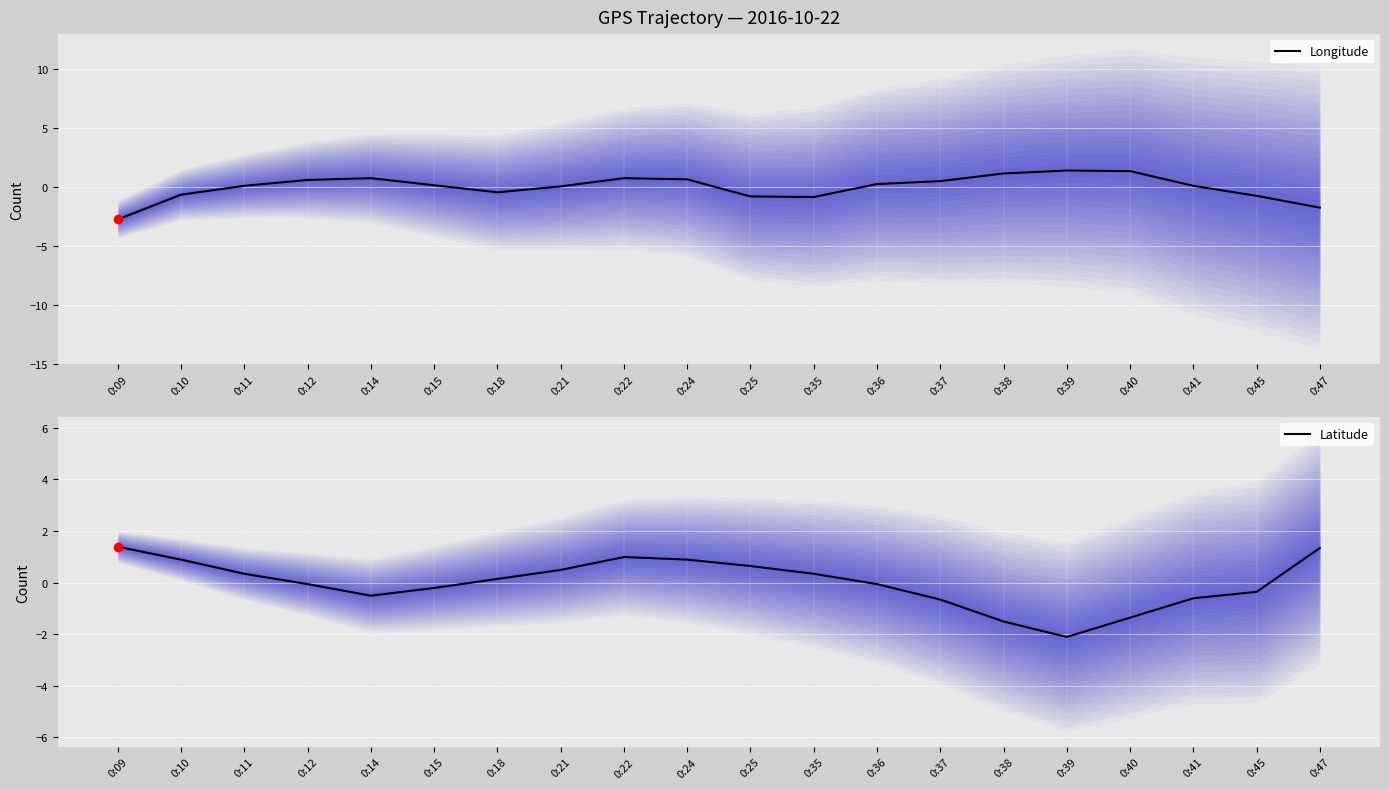

The Longitude (current) series shows -0.7 at 0:45. True or false?

True